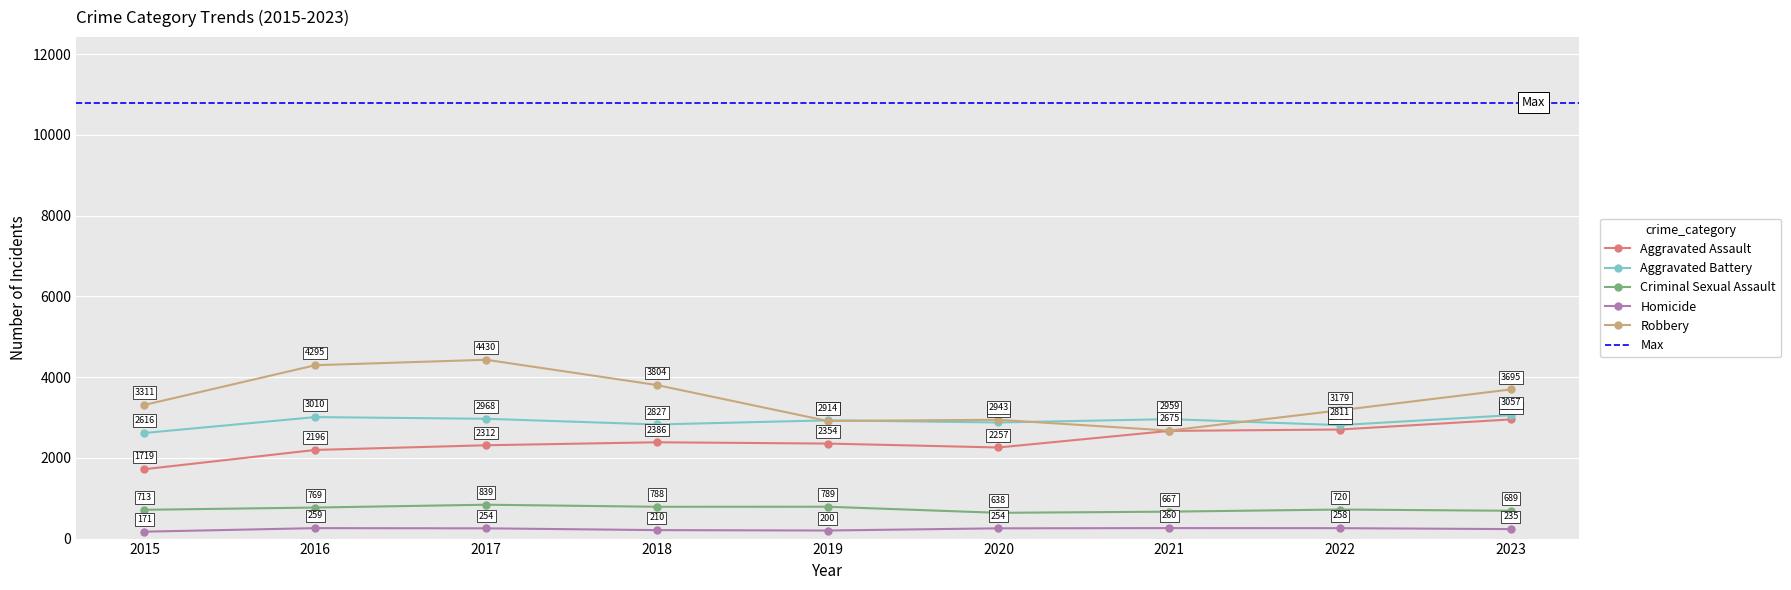

What are all the series names shown in the legend?

Aggravated Assault, Aggravated Battery, Criminal Sexual Assault, Homicide, Robbery